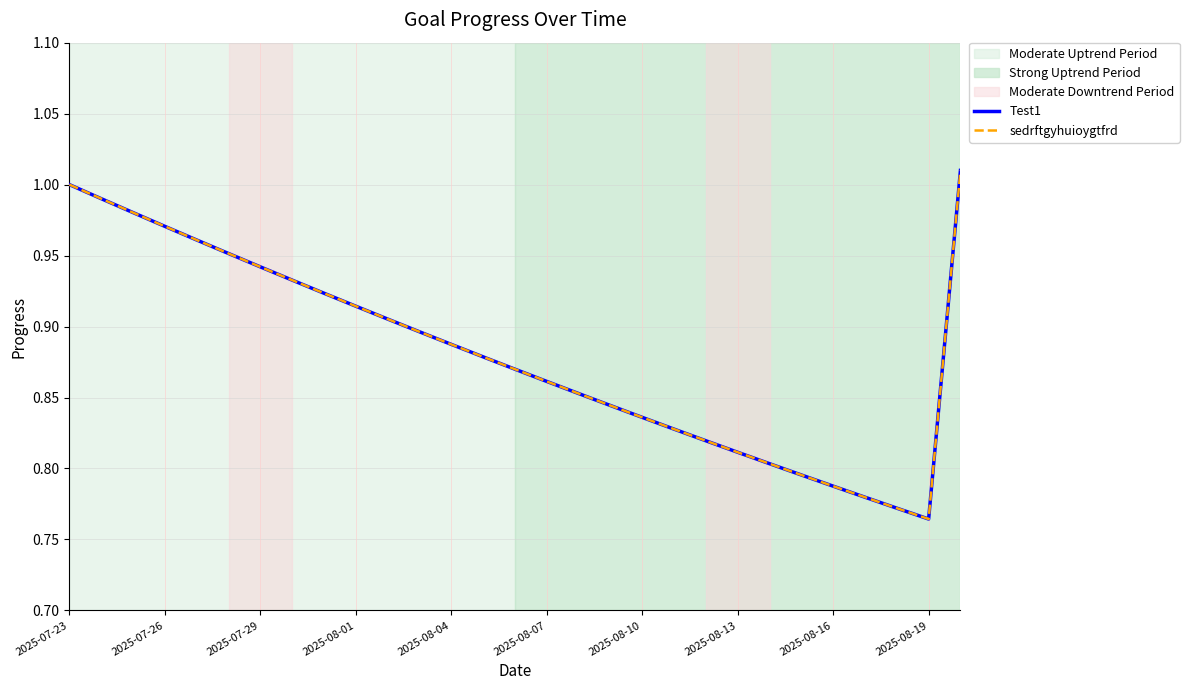

Does the chart have visible grid lines?

Yes